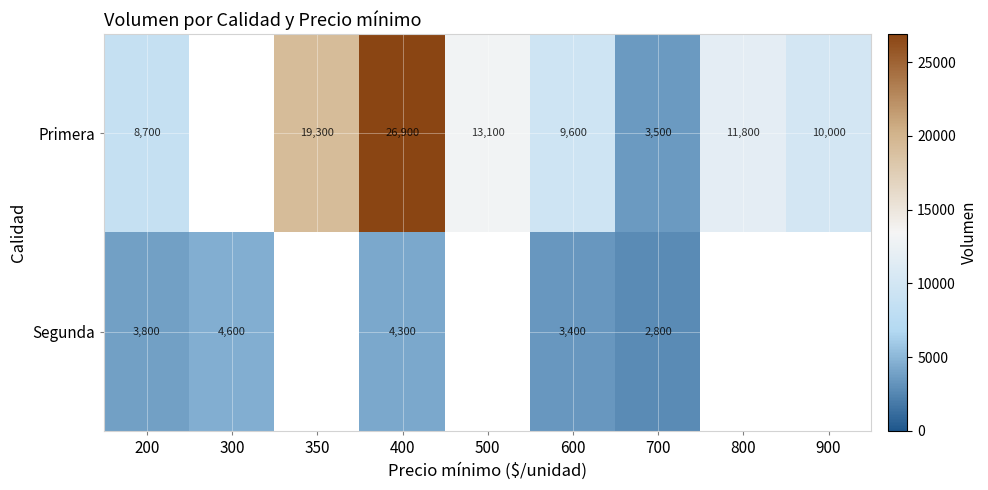

Which series changed the most between 200 and 400?

Primera